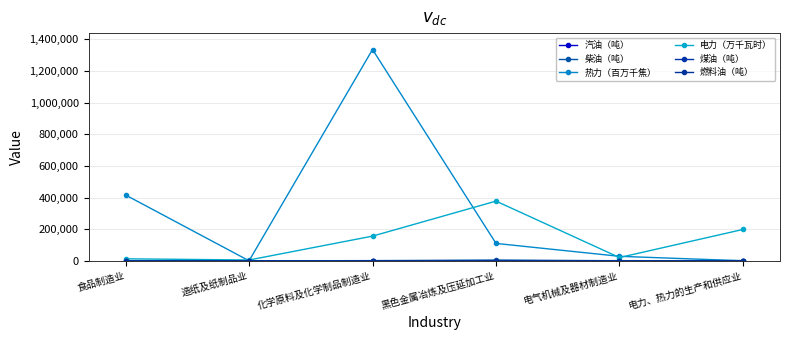

Does the chart display data point markers on the line(s)?

Yes